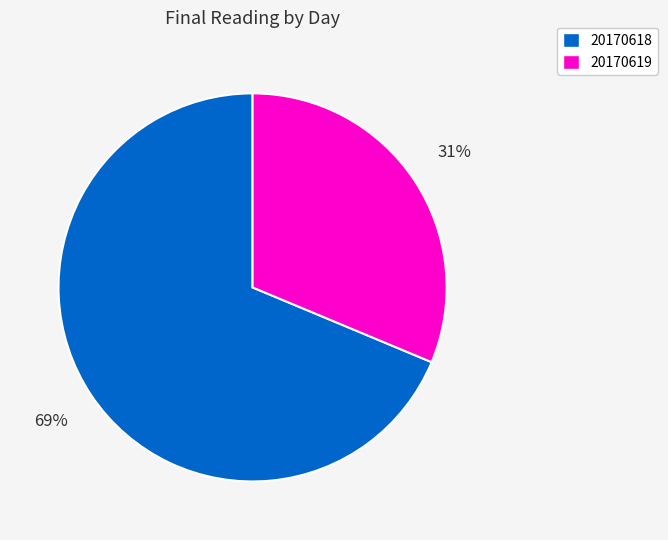

To the nearest percent, what is the average slice percentage?

50%